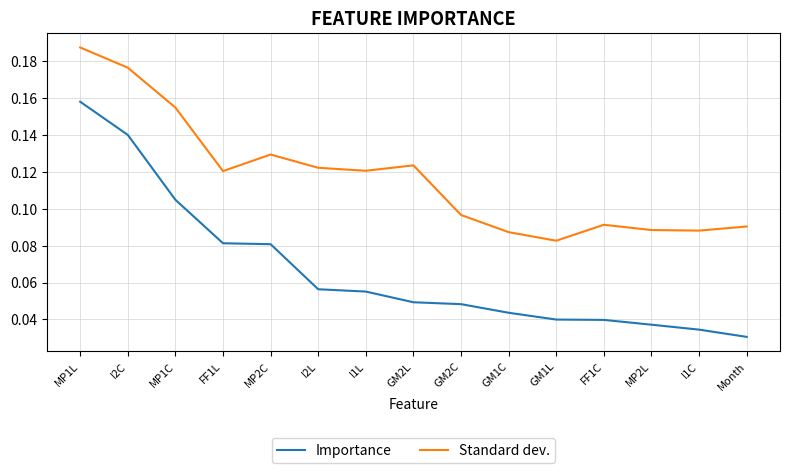

Is it true that Standard dev. equals 0.2 at FF1L?

False